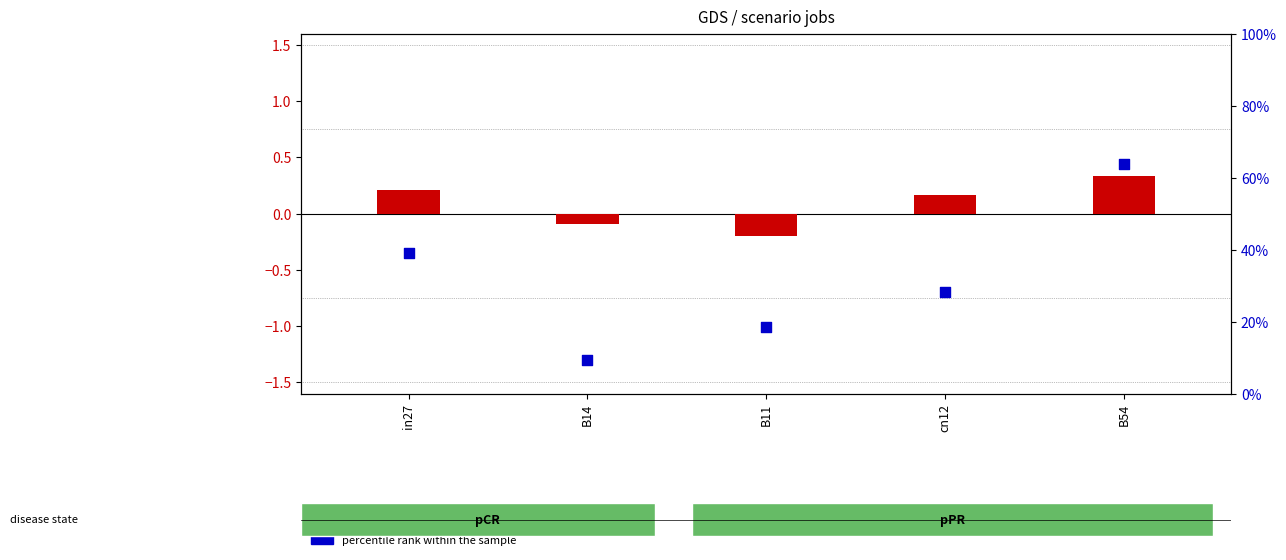

At which category is the sum across all series the highest?

B54